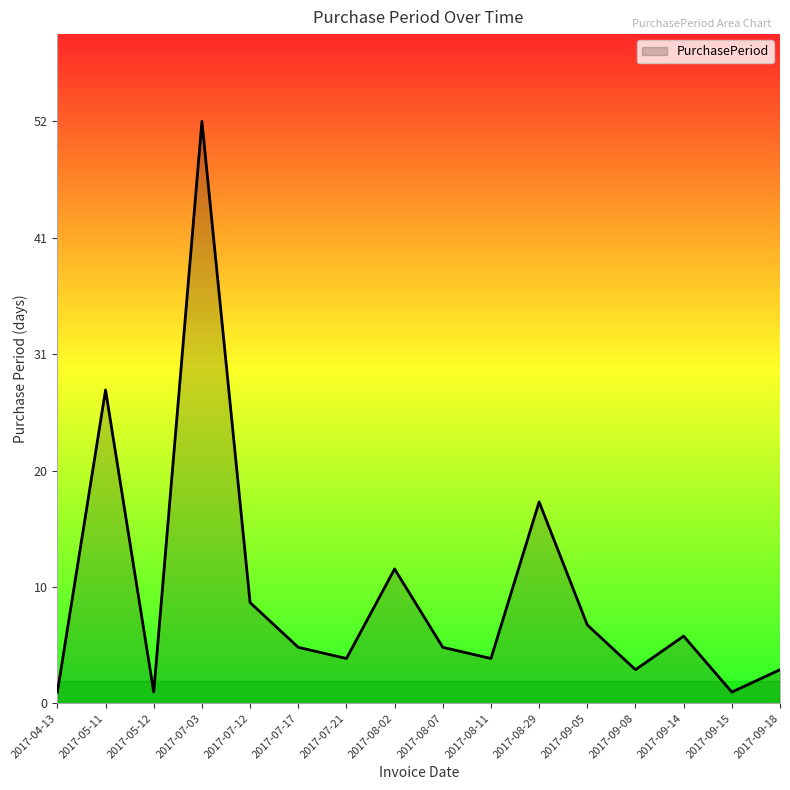

Where is the first local minimum?

2017-05-12